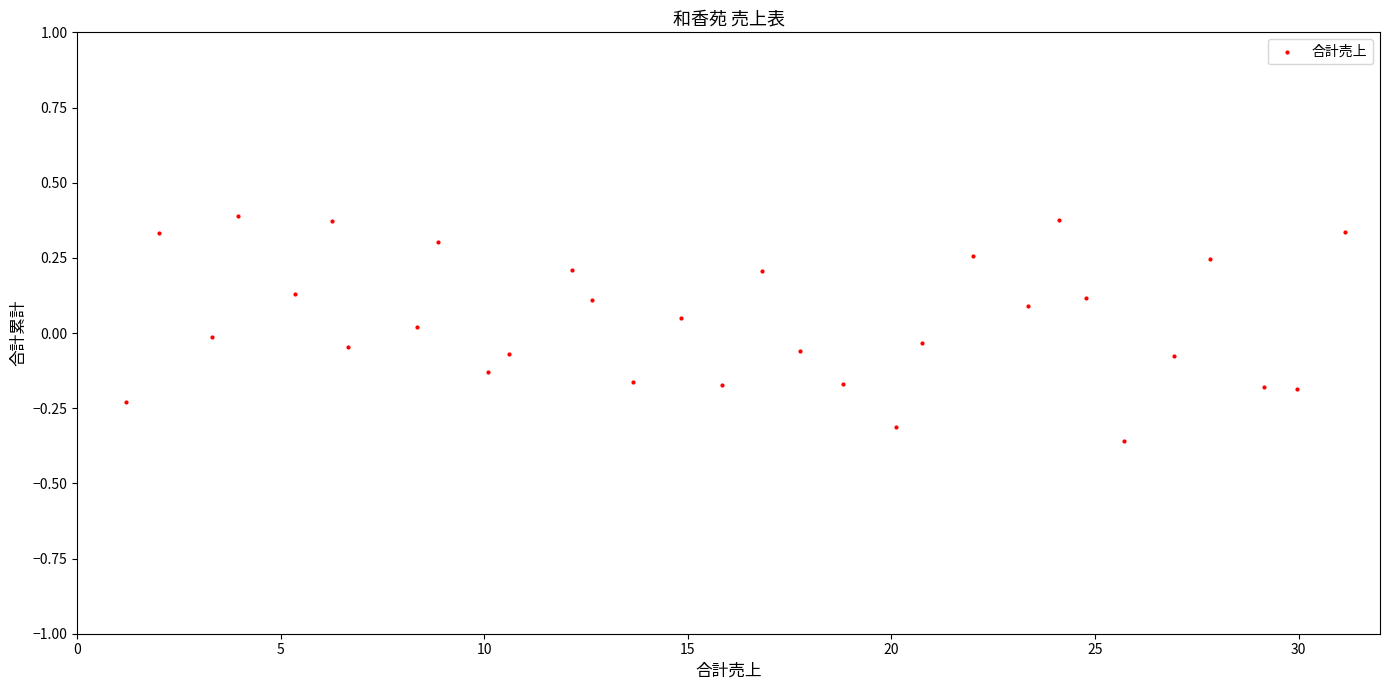

What is the range of Y values (max minus min)?

0.7